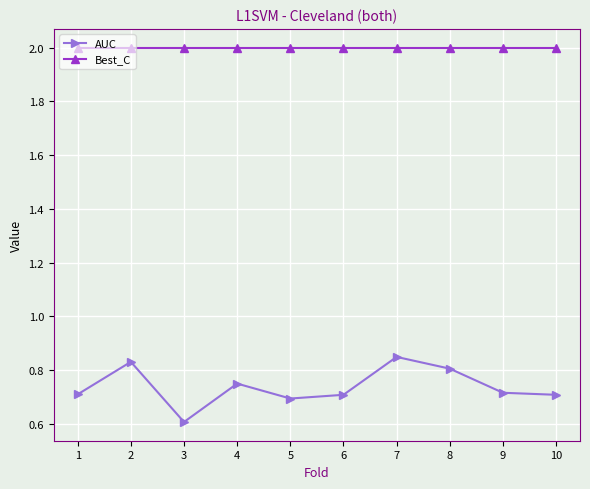

What is the difference between the maximum and minimum values in the AUC series?

0.2